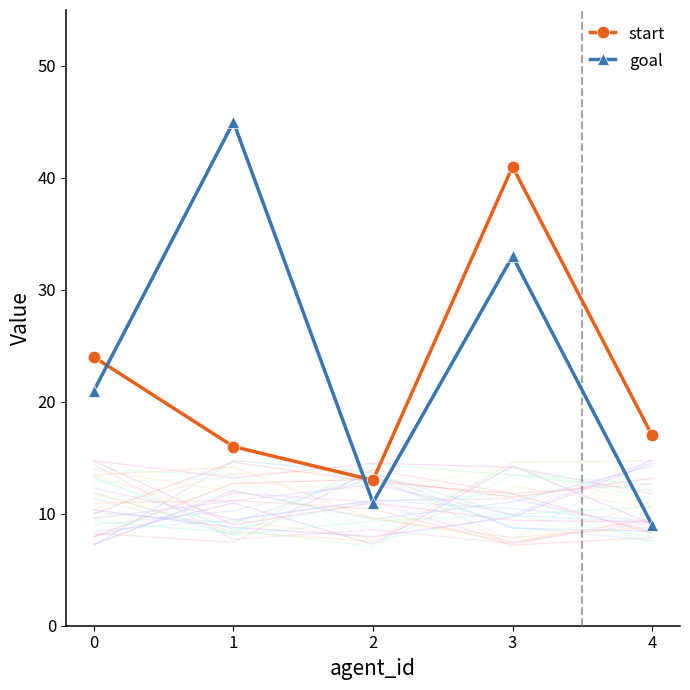

Which series changed the most between 2 and 4?

start